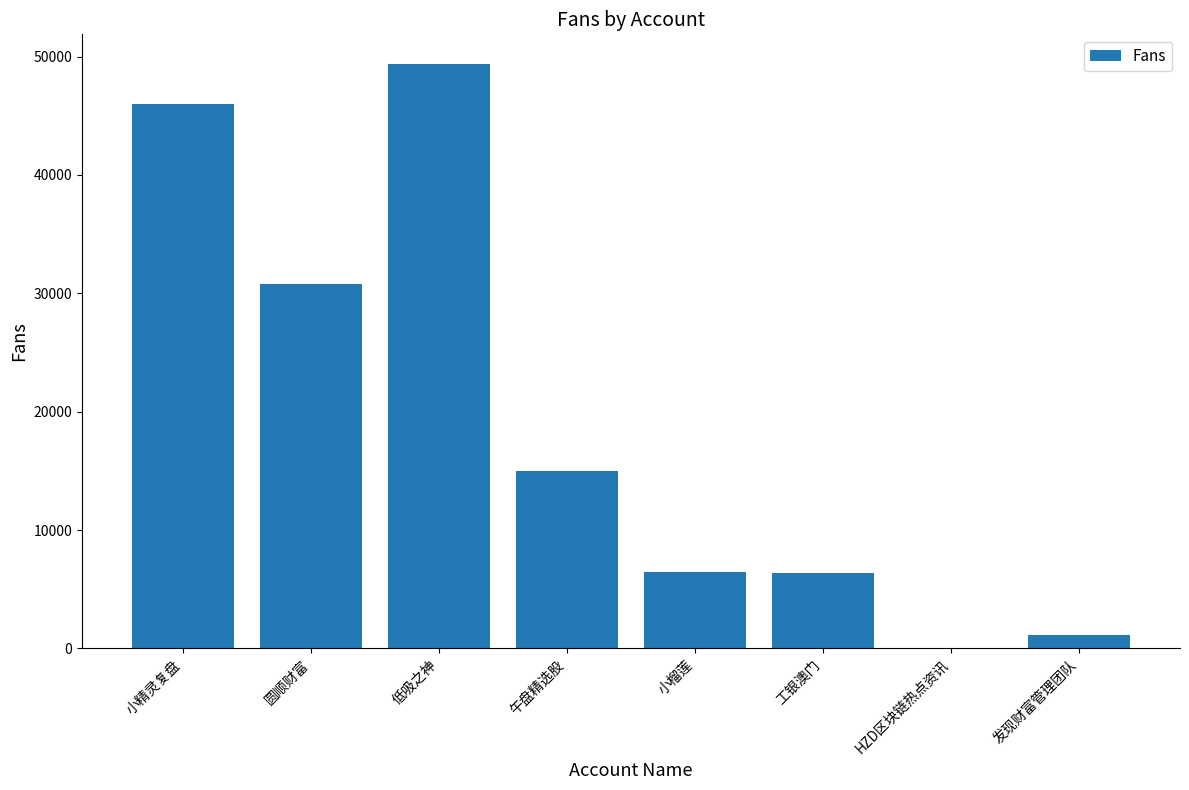

What value does the data have at 小精灵复盘?

46010